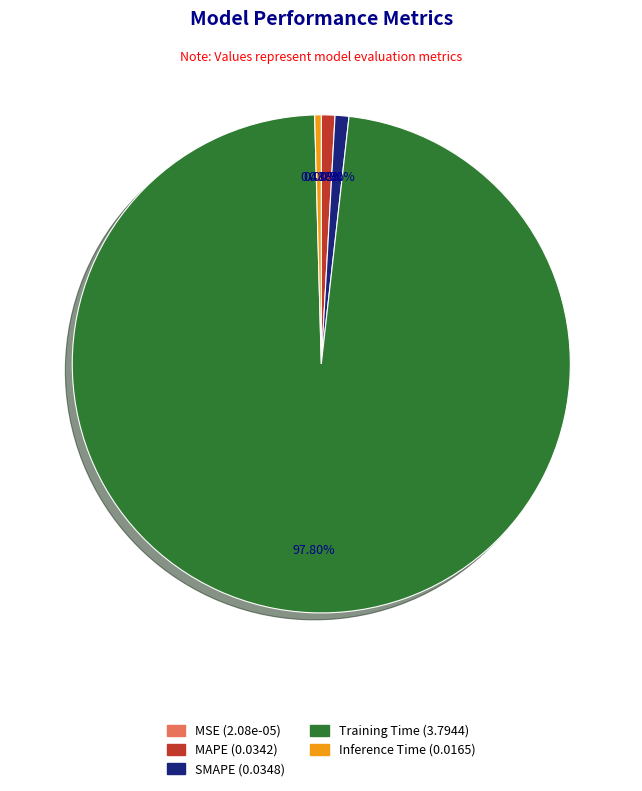

True or false: Inference Time accounts for 8% of the total.

False